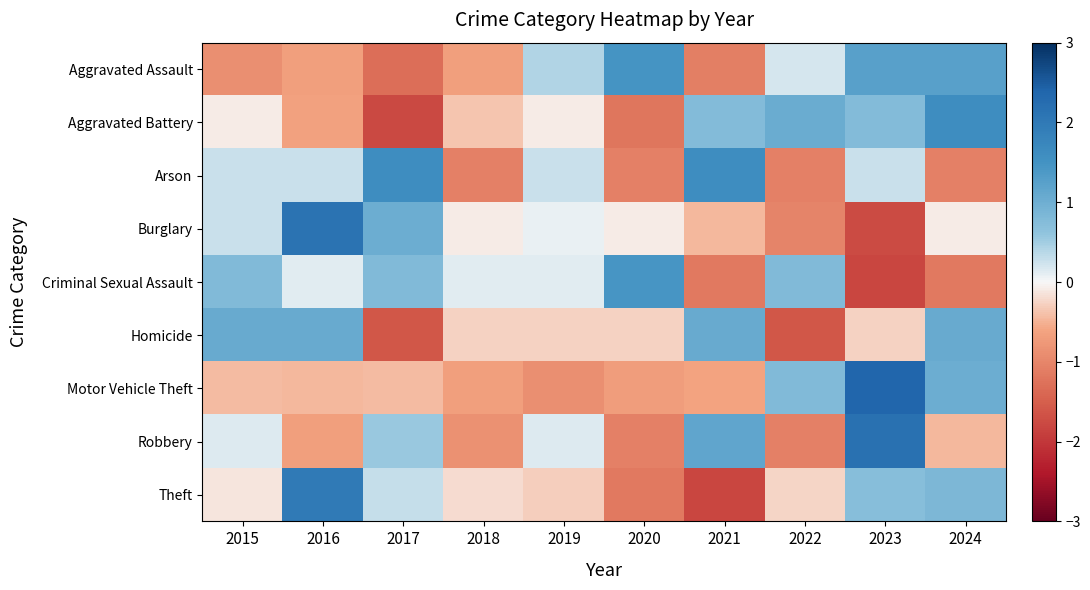

What is the greatest value displayed?

2.4